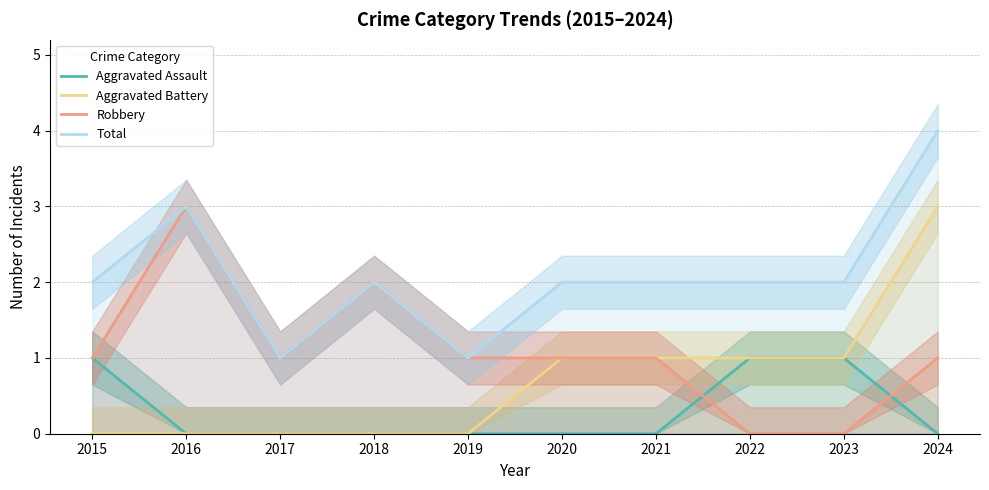

Reading left to right, extract all data points from this chart.

Aggravated Assault: 2015=1	2016=0	2017=0	2018=0	2019=0	2020=0	2021=0	2022=1	2023=1	2024=0
Aggravated Battery: 2015=0	2016=0	2017=0	2018=0	2019=0	2020=1	2021=1	2022=1	2023=1	2024=3
Robbery: 2015=1	2016=3	2017=1	2018=2	2019=1	2020=1	2021=1	2022=0	2023=0	2024=1
Total: 2015=2	2016=3	2017=1	2018=2	2019=1	2020=2	2021=2	2022=2	2023=2	2024=4